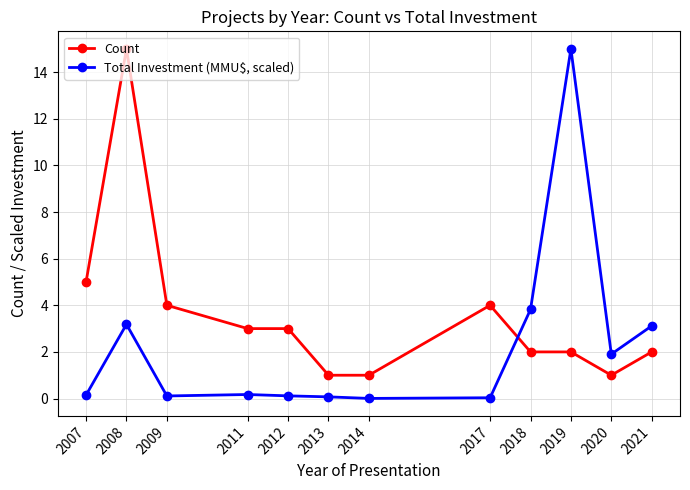

True or false: Count has a value of 2.0 at 2018.

True